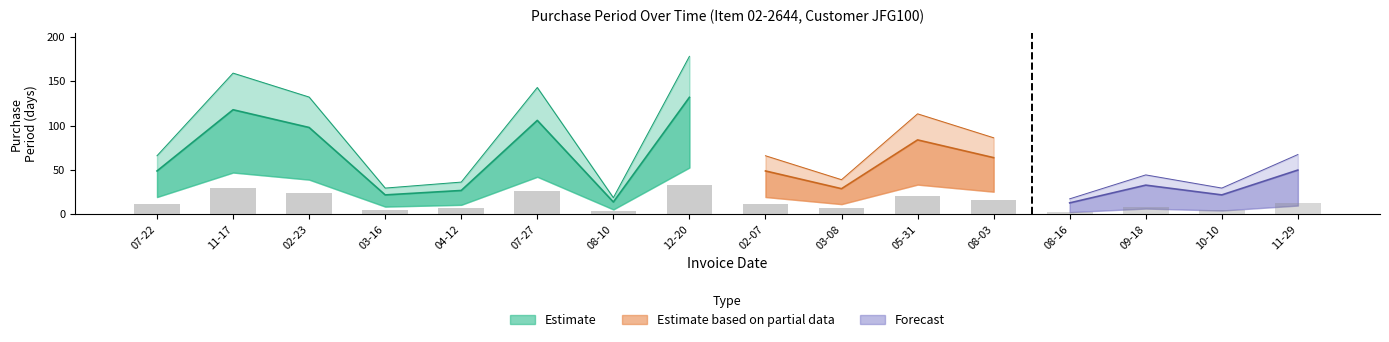

What is the ratio of the value at 2015-07-22 to the value at 2016-08-10?

3.5